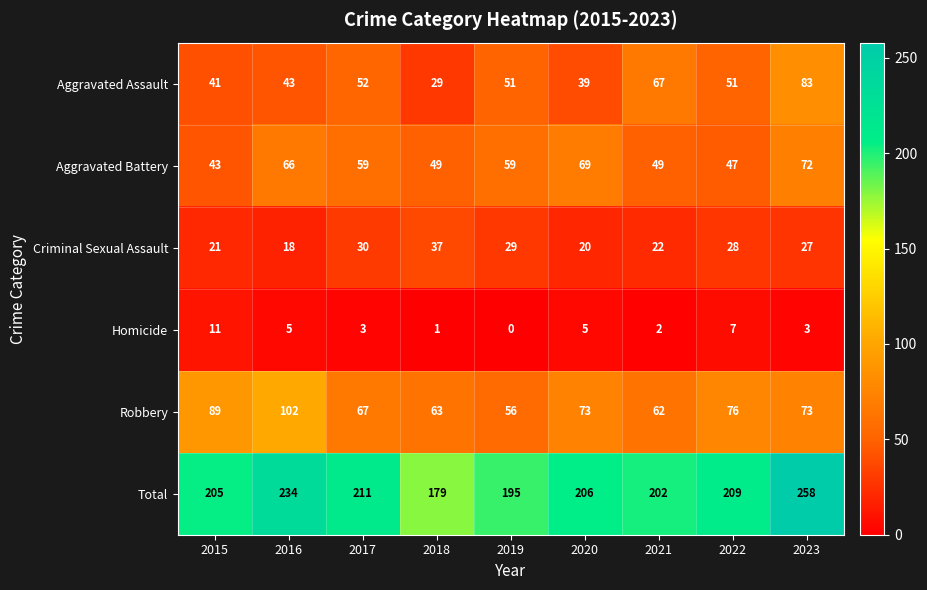

What is the spread (max minus min) of values at 2022?

202